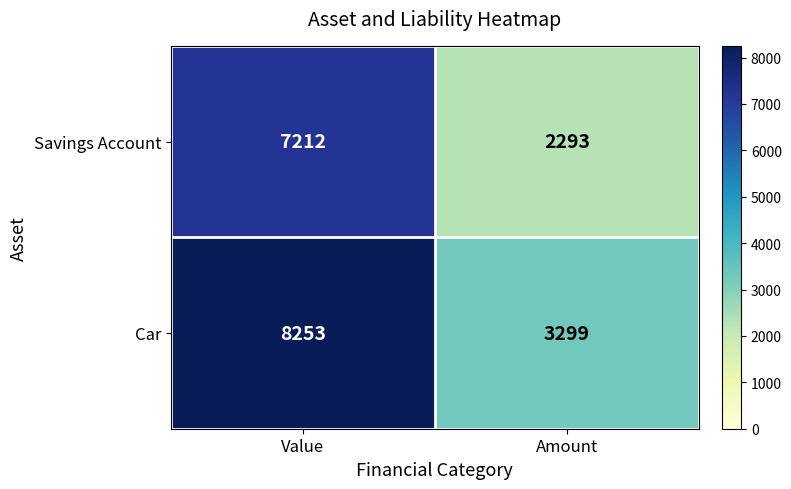

Which series has the widest spread of values?

Car